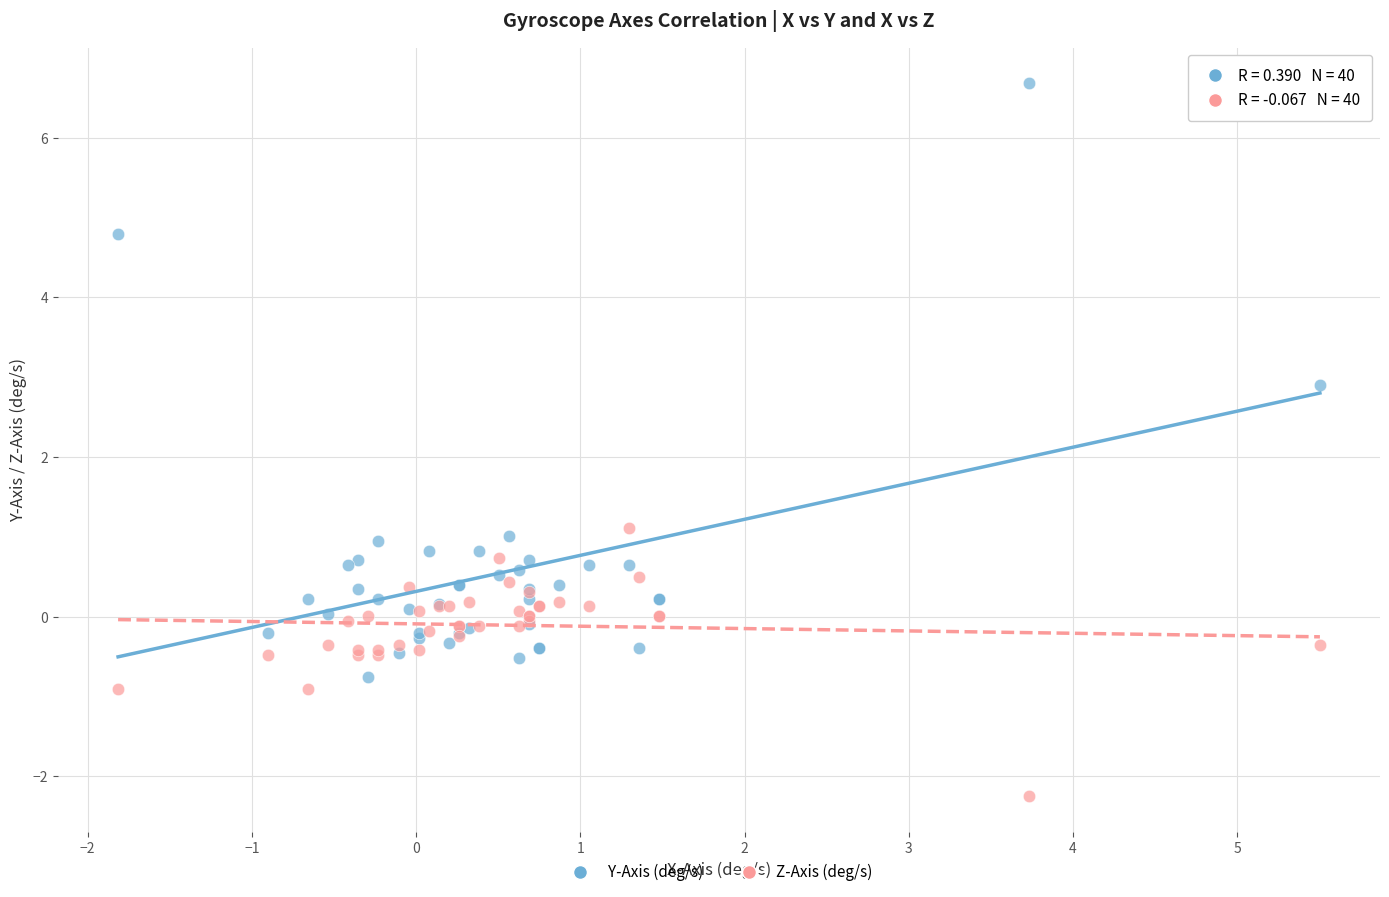

Which series contains the lowest Y value?

Z-Axis (deg/s)